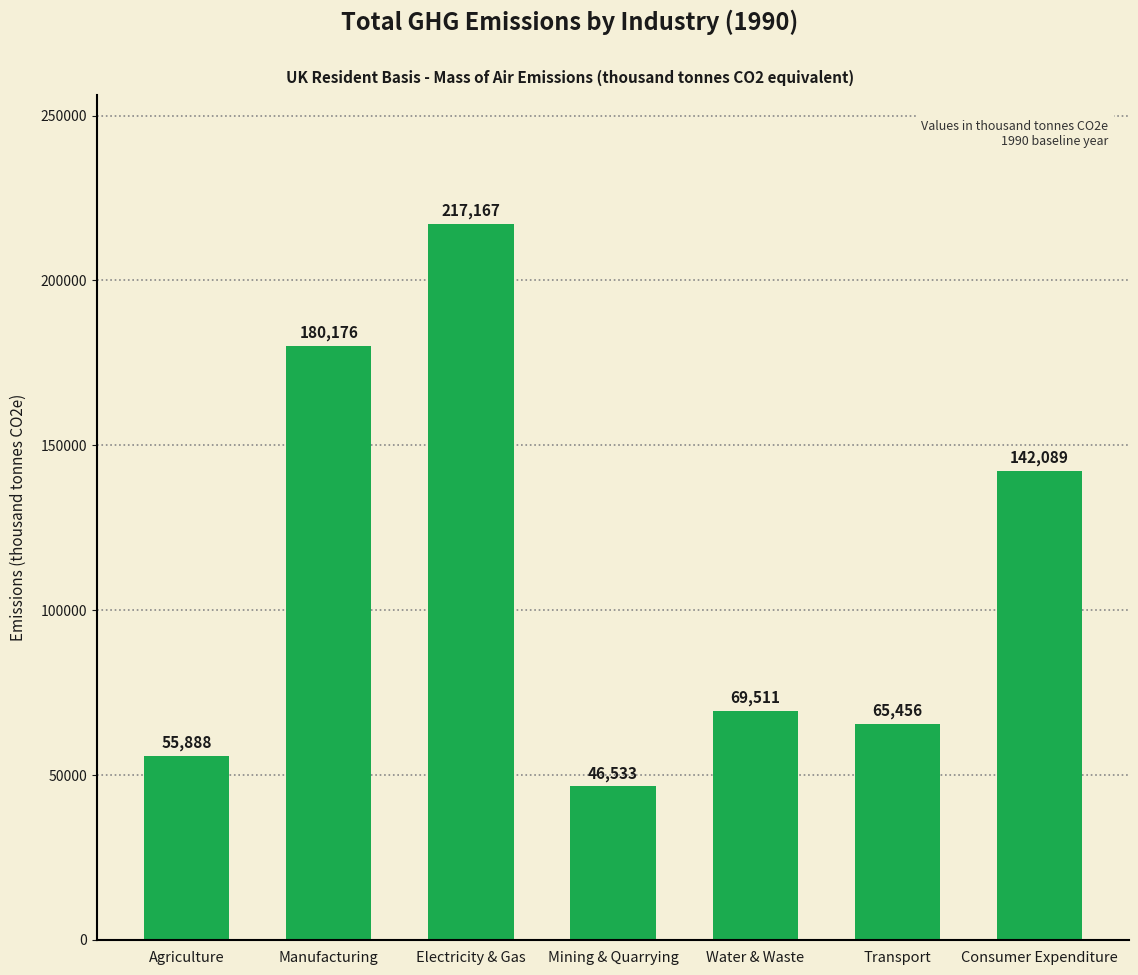

Rank the categories by value from highest to lowest.

Electricity & Gas, Manufacturing, Consumer Expenditure, Water & Waste, Transport, Agriculture, Mining & Quarrying